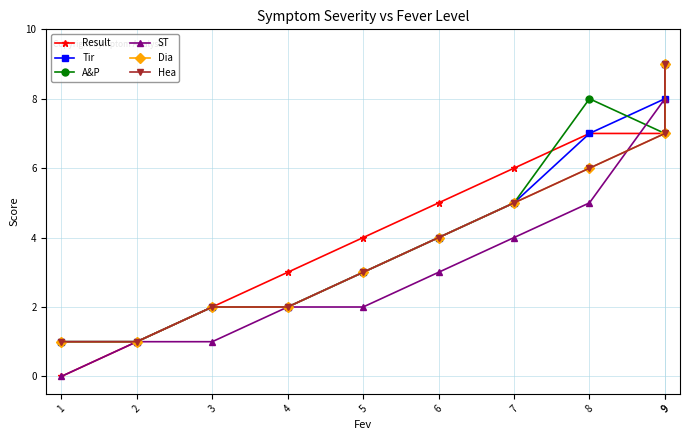

How many values in the Tir series are below 4?

5